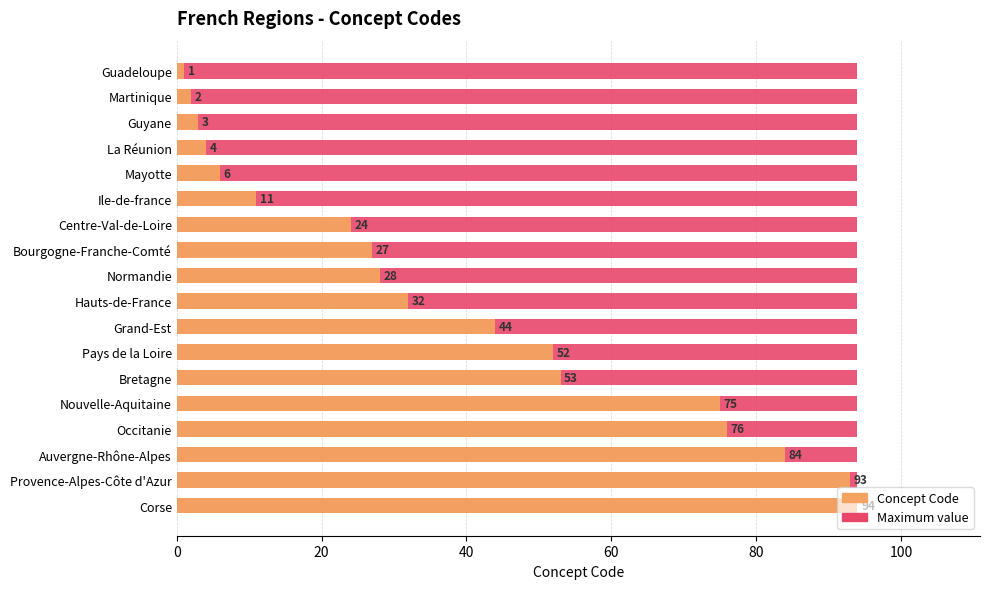

What are all the series names shown in the legend?

Maximum value, Concept Code